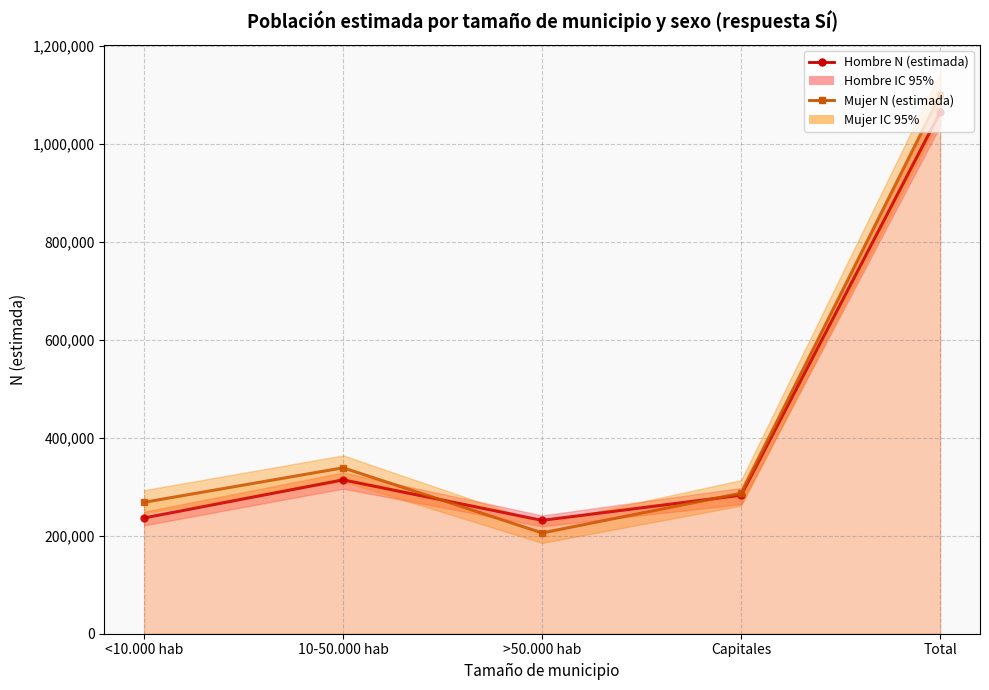

What is the value of the Mujer N (estimada) point at the 2nd from the left?

338891